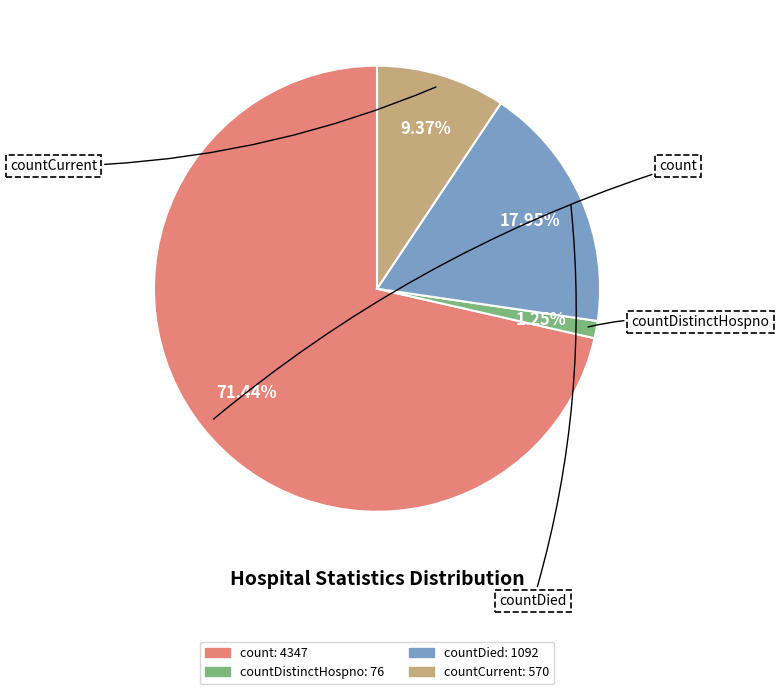

Is there any slice that represents more than half of the pie?

Yes